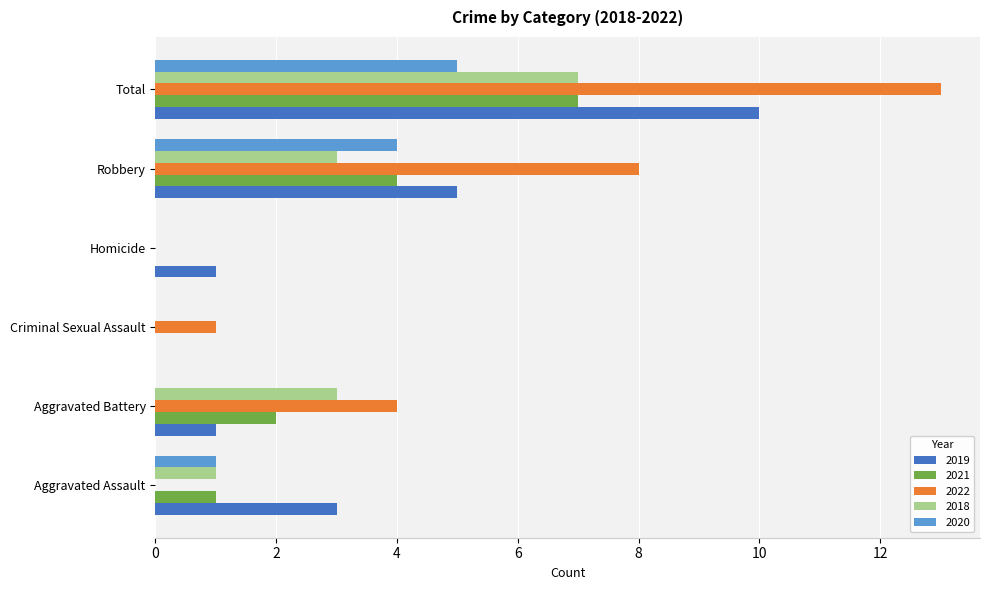

Which series has the largest range (max minus min)?

2022